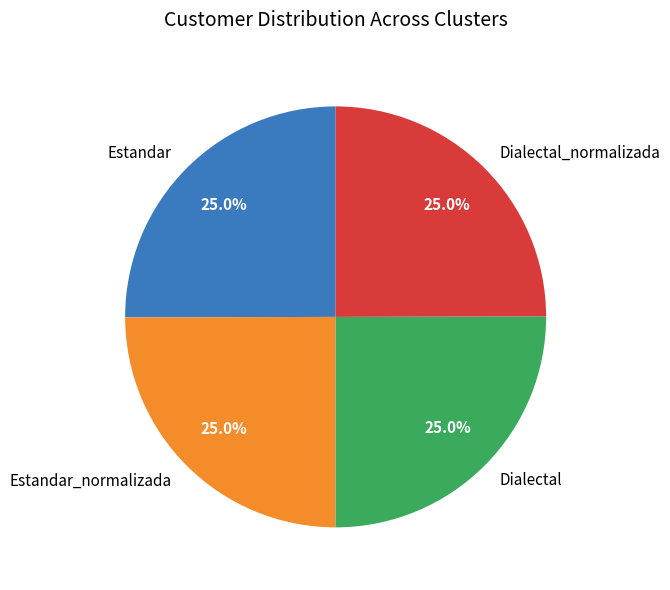

How many slices are in this pie chart?

4